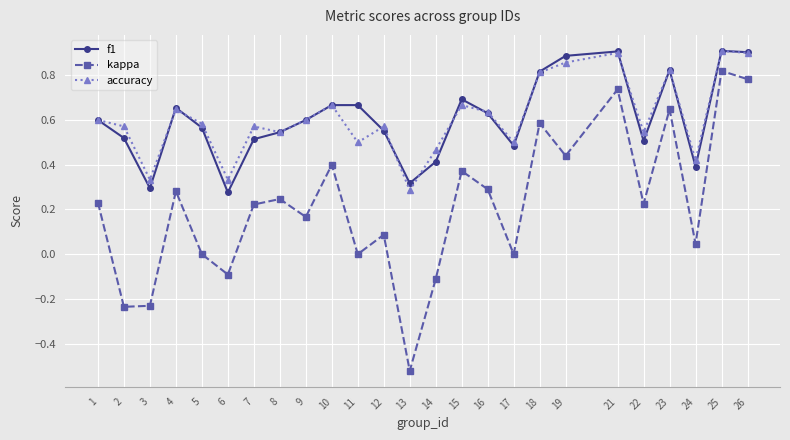

Is the value of accuracy at 25 greater than the value of kappa at 6?

Yes